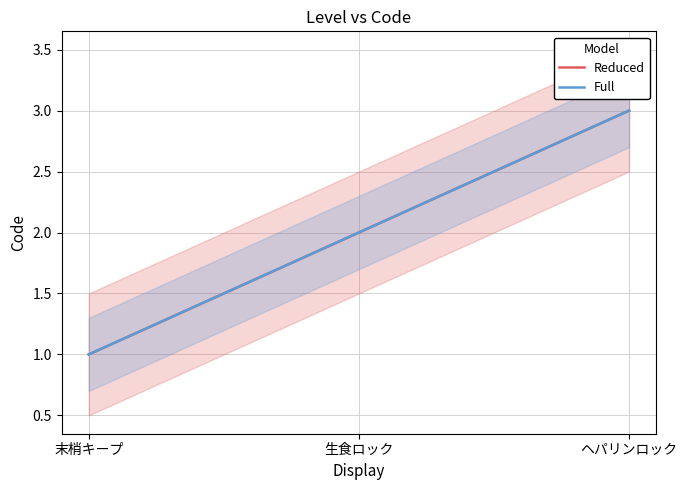

What is the maximum value for Full?

3